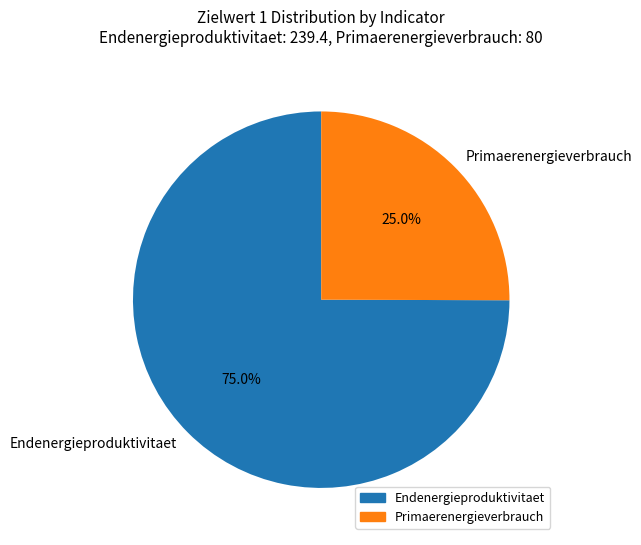

Which category has the smallest portion of the pie?

Primaerenergieverbrauch